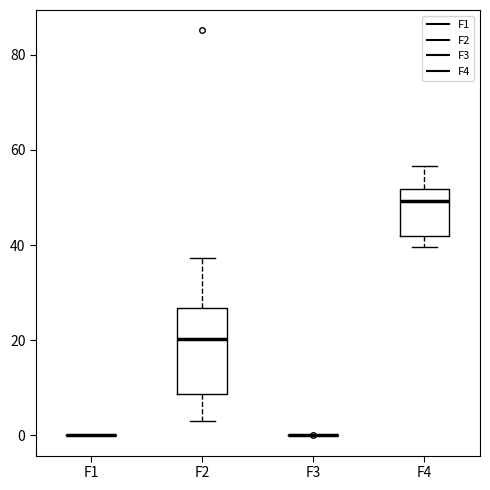

Reading left to right, transcribe this box plot: for each box, give where its median line is, the range the box spans, and where its two whiskers end, as read against the y-axis. The values are not printed on the chart, so give them approximately, as read against the axis.

F1: box collapsed to a line at 0, whiskers 0 to 0
F2: median 20, box 8 to 26, whiskers 2 to 38
F3: box collapsed to a line at 0, whiskers 0 to 0
F4: median 50, box 42 to 52, whiskers 40 to 56